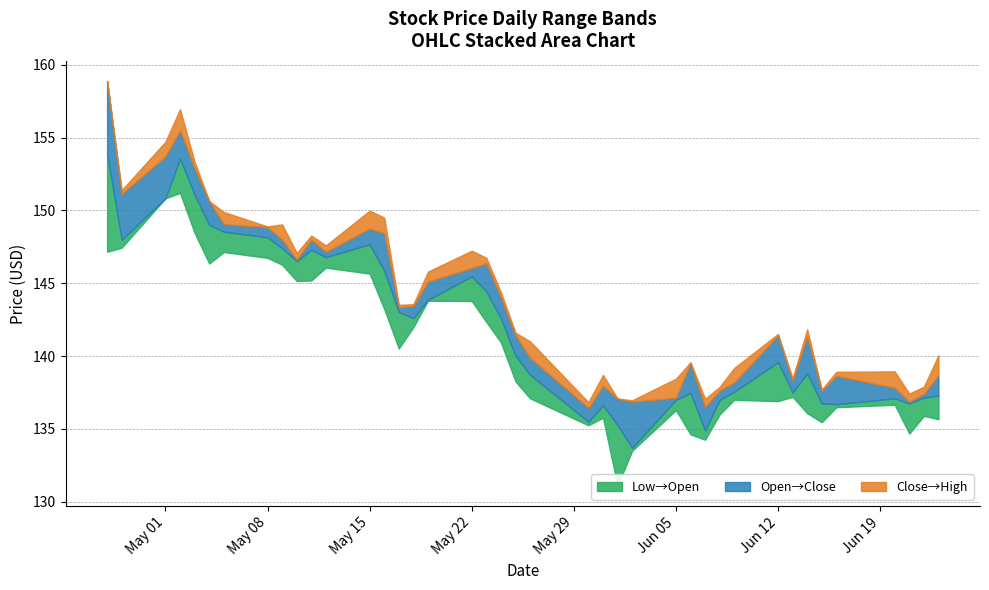

How many categories are shown in the chart?

40